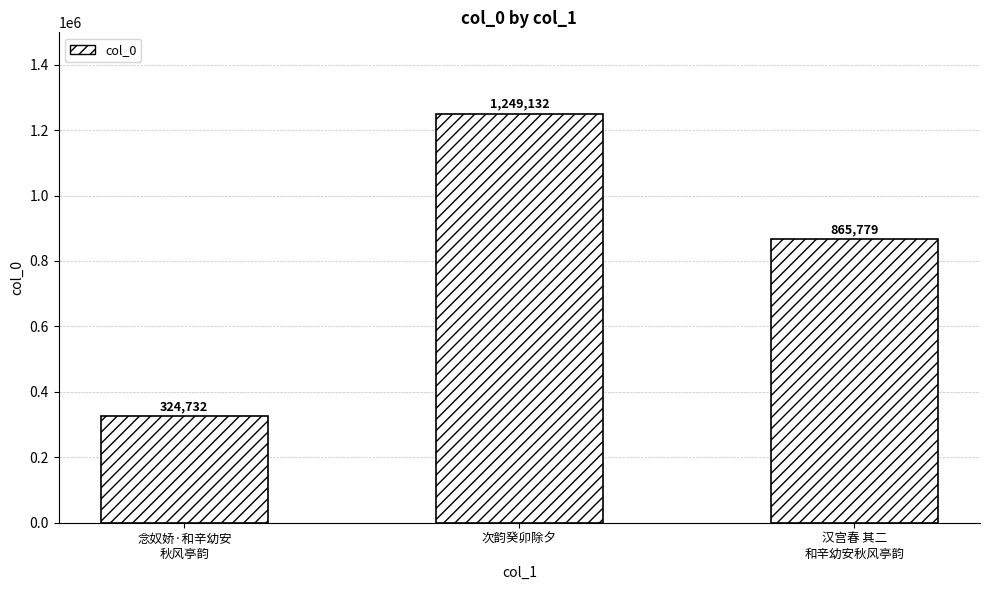

How many data points are less than 865779?

1